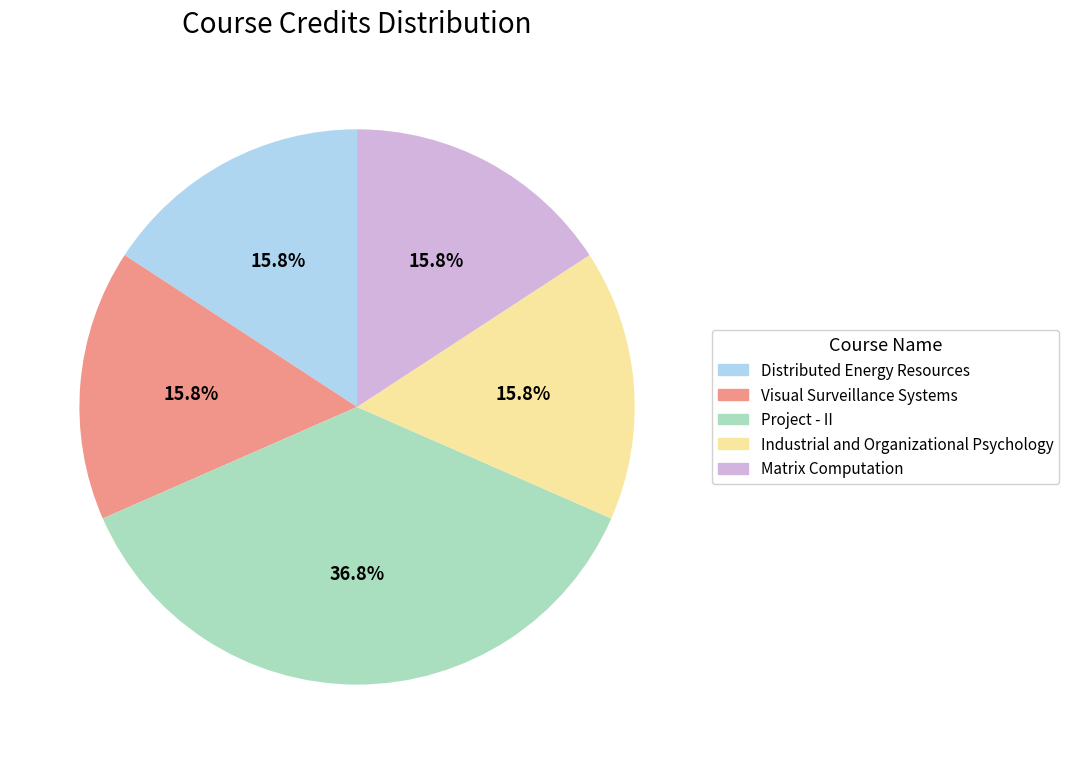

Which slice is the largest?

Project - II